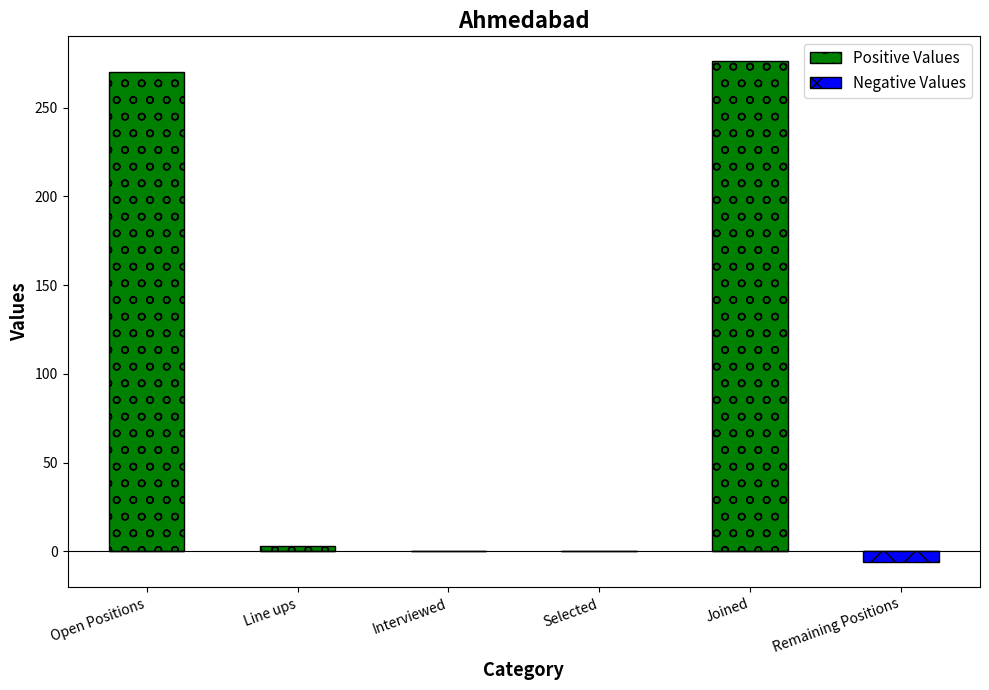

What is the label of the 1st bar from the right?

Remaining Positions